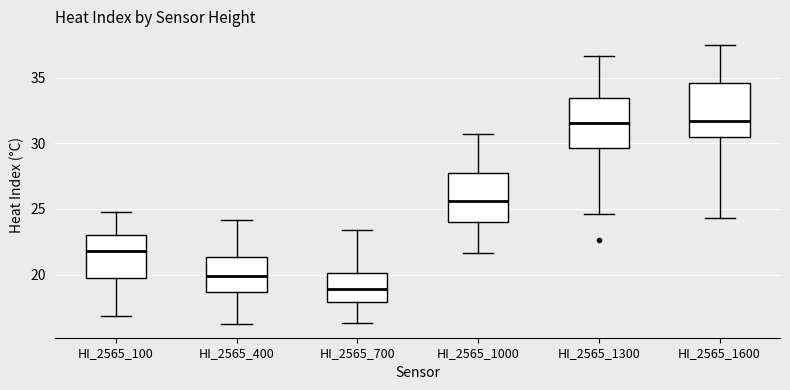

Reading left to right, transcribe this box plot: for each box, give where its median line is, the range the box spans, and where its two whiskers end, as read against the y-axis. The values are not printed on the chart, so give them approximately, as read against the axis.

HI_2565_100: median 22.0, box 19.5 to 23.0, whiskers 17.0 to 25.0
HI_2565_400: median 20.0, box 18.5 to 21.5, whiskers 16.0 to 24.0
HI_2565_700: median 19.0, box 18.0 to 20.0, whiskers 16.5 to 23.5
HI_2565_1000: median 25.5, box 24.0 to 28.0, whiskers 21.5 to 30.5
HI_2565_1300: median 31.5, box 29.5 to 33.5, whiskers 24.5 to 36.5
HI_2565_1600: median 31.5, box 30.5 to 34.5, whiskers 24.5 to 37.5